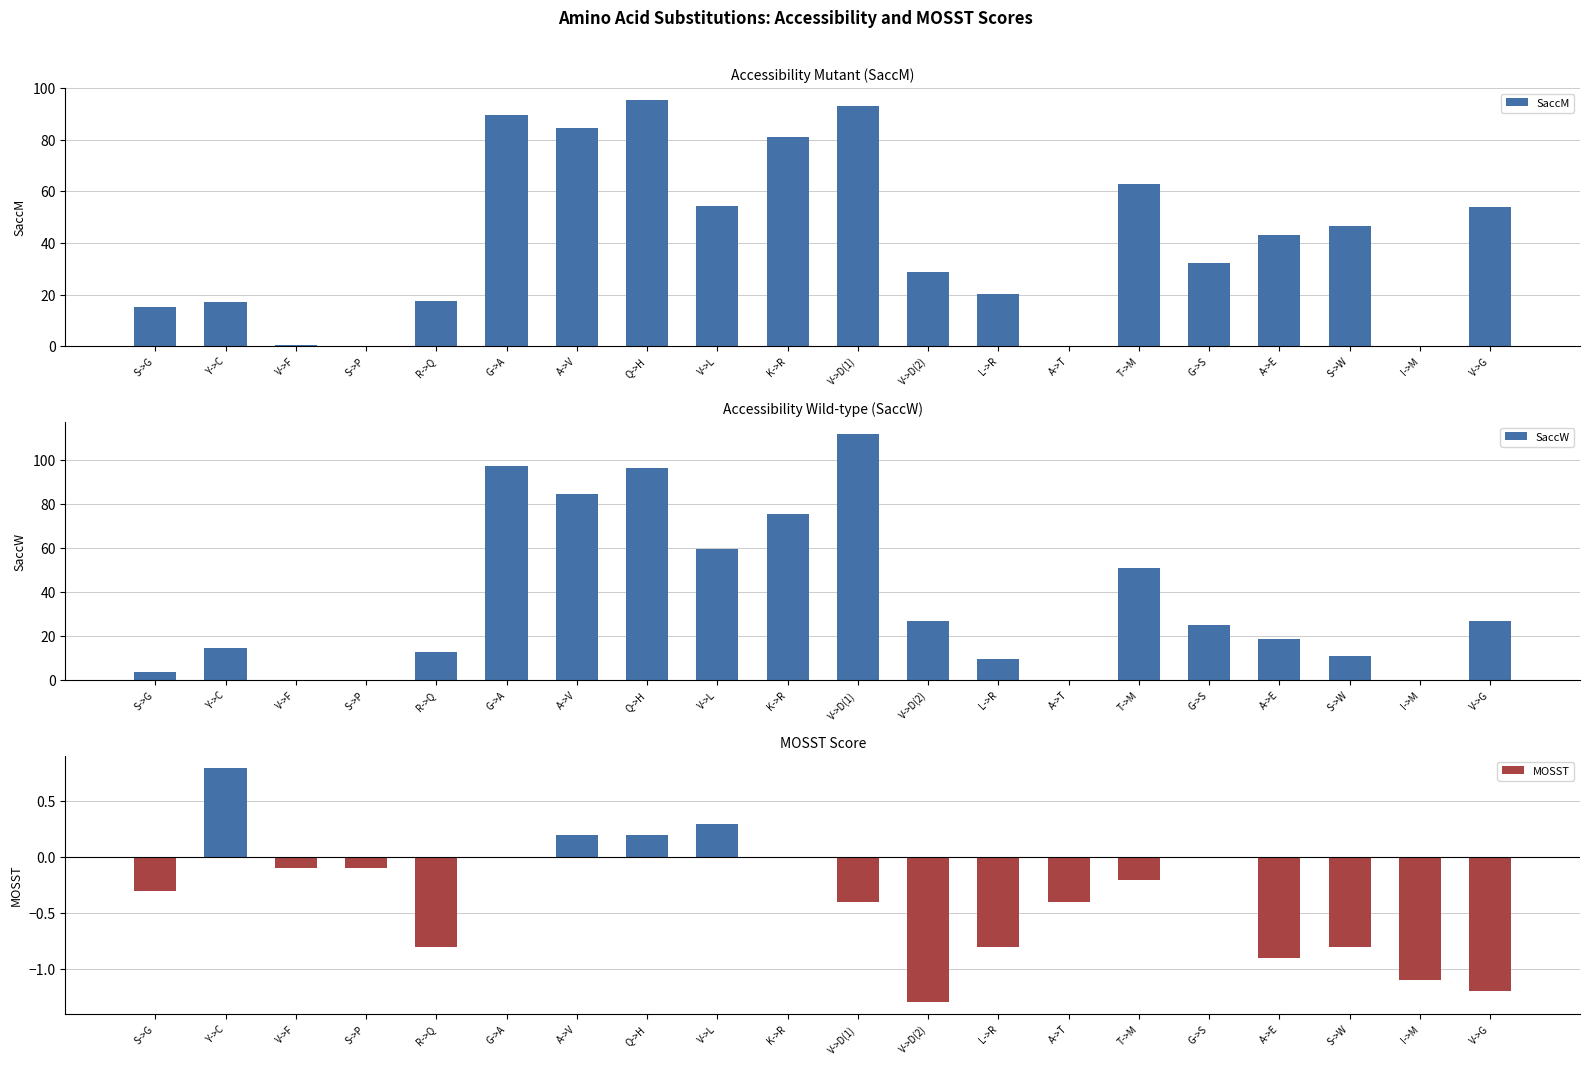

How many bars are there in each group?

3